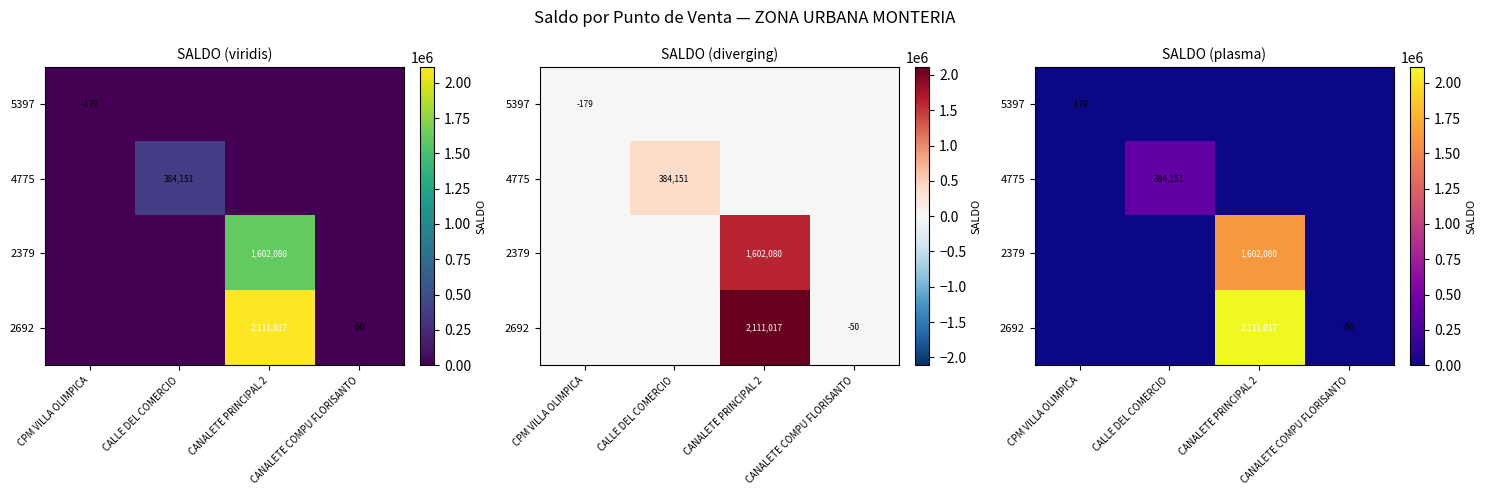

At which label does 2379 reach its minimum?

CPM VILLA OLIMPICA